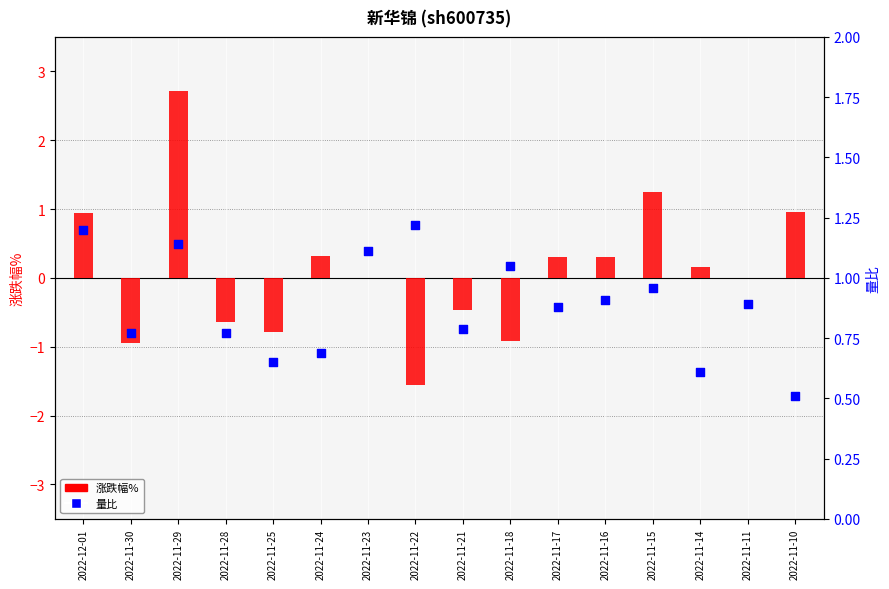

At which category is the sum across all series the highest?

2022-11-29